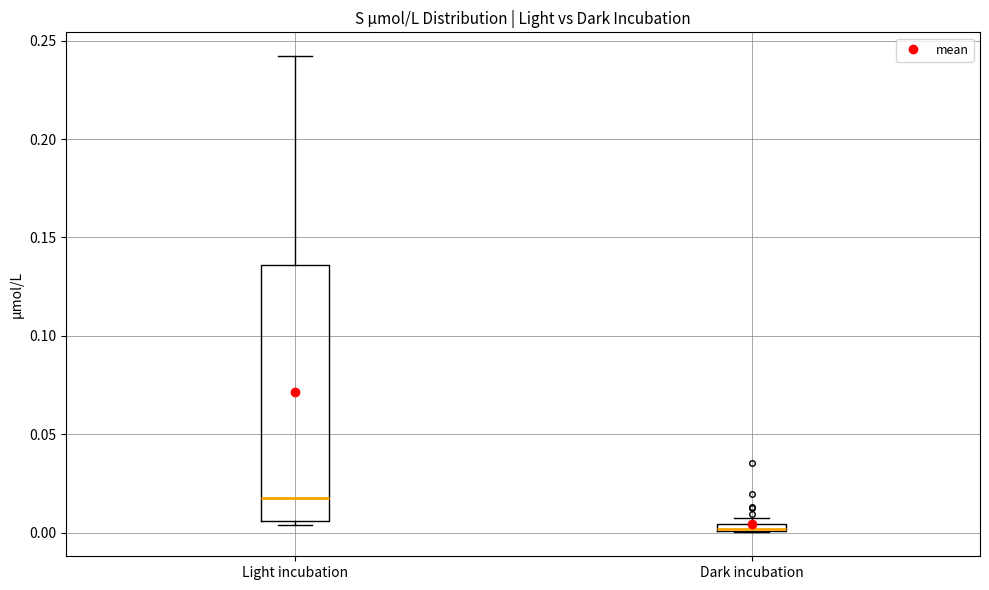

Comparing the boxes themselves (not the whiskers), which one is the tallest?

Light incubation